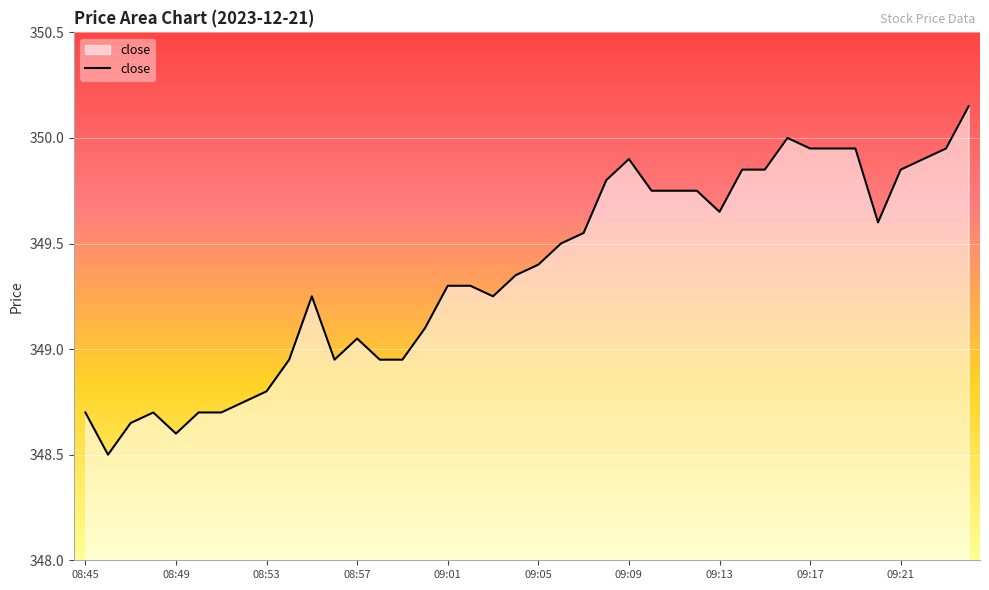

How many lines are shown in the chart?

1